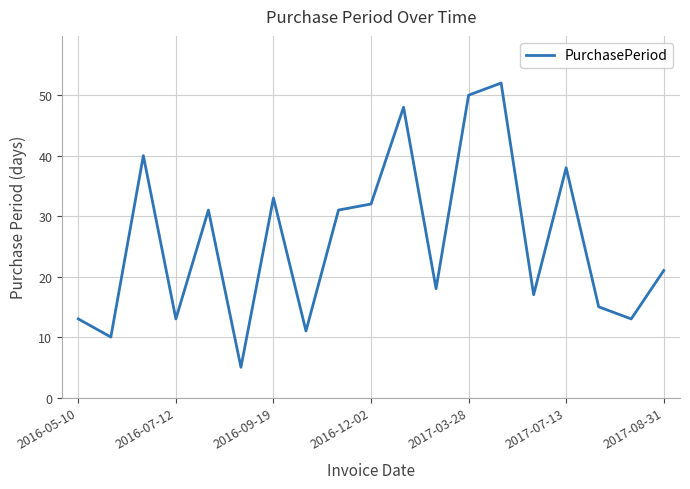

What is the maximum value shown in the chart?

52